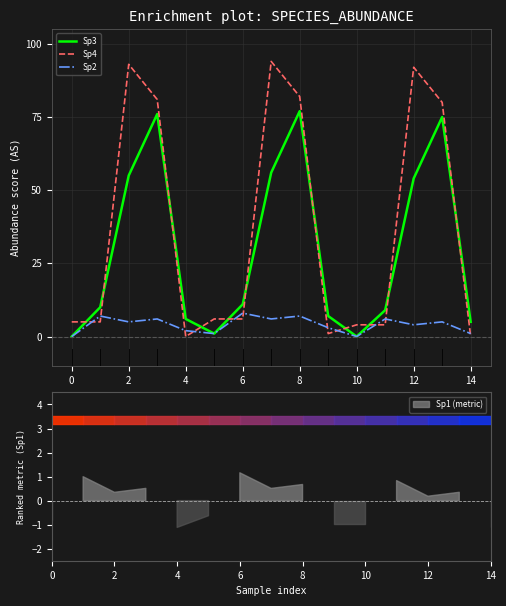

What is the difference between the second highest and minimum values in the Sp2 series?

7